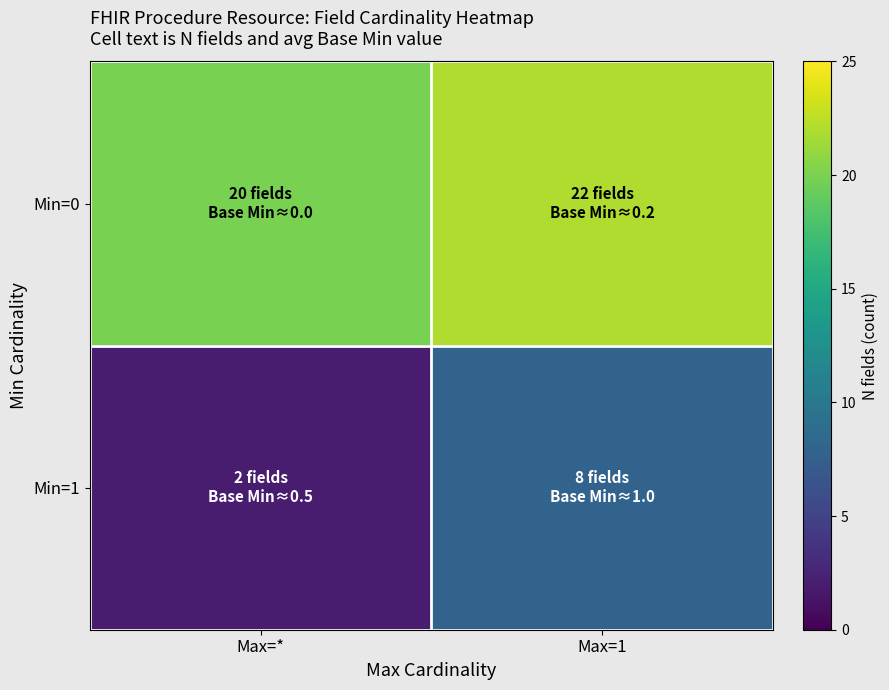

Between Max=* and Max=1, which is larger?

Max=1